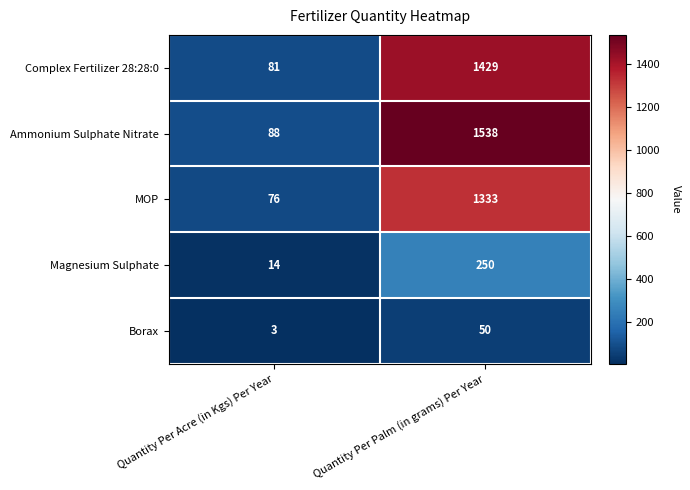

Reading left to right, what are all the values shown in this chart?

Complex Fertilizer 28:28:0: 81	1429
Ammonium Sulphate Nitrate: 88	1538
MOP: 76	1333
Magnesium Sulphate: 14	250
Borax: 3	50